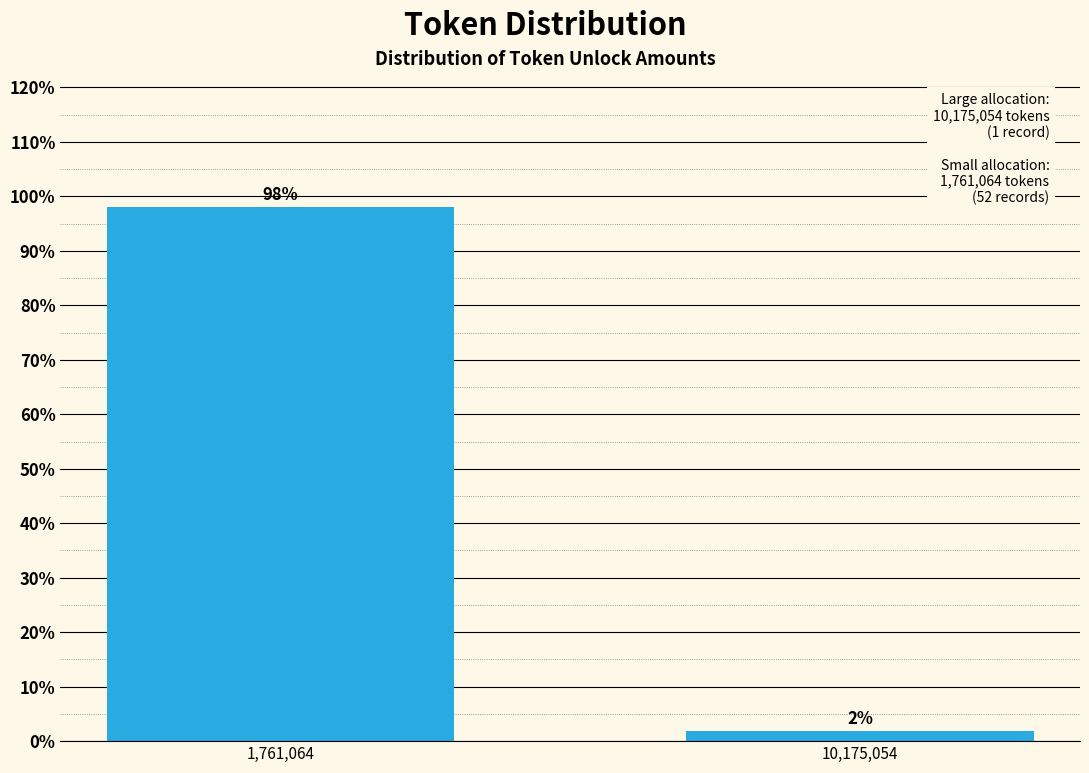

Is it true that the value at 1,761,064 is 98.1?

True